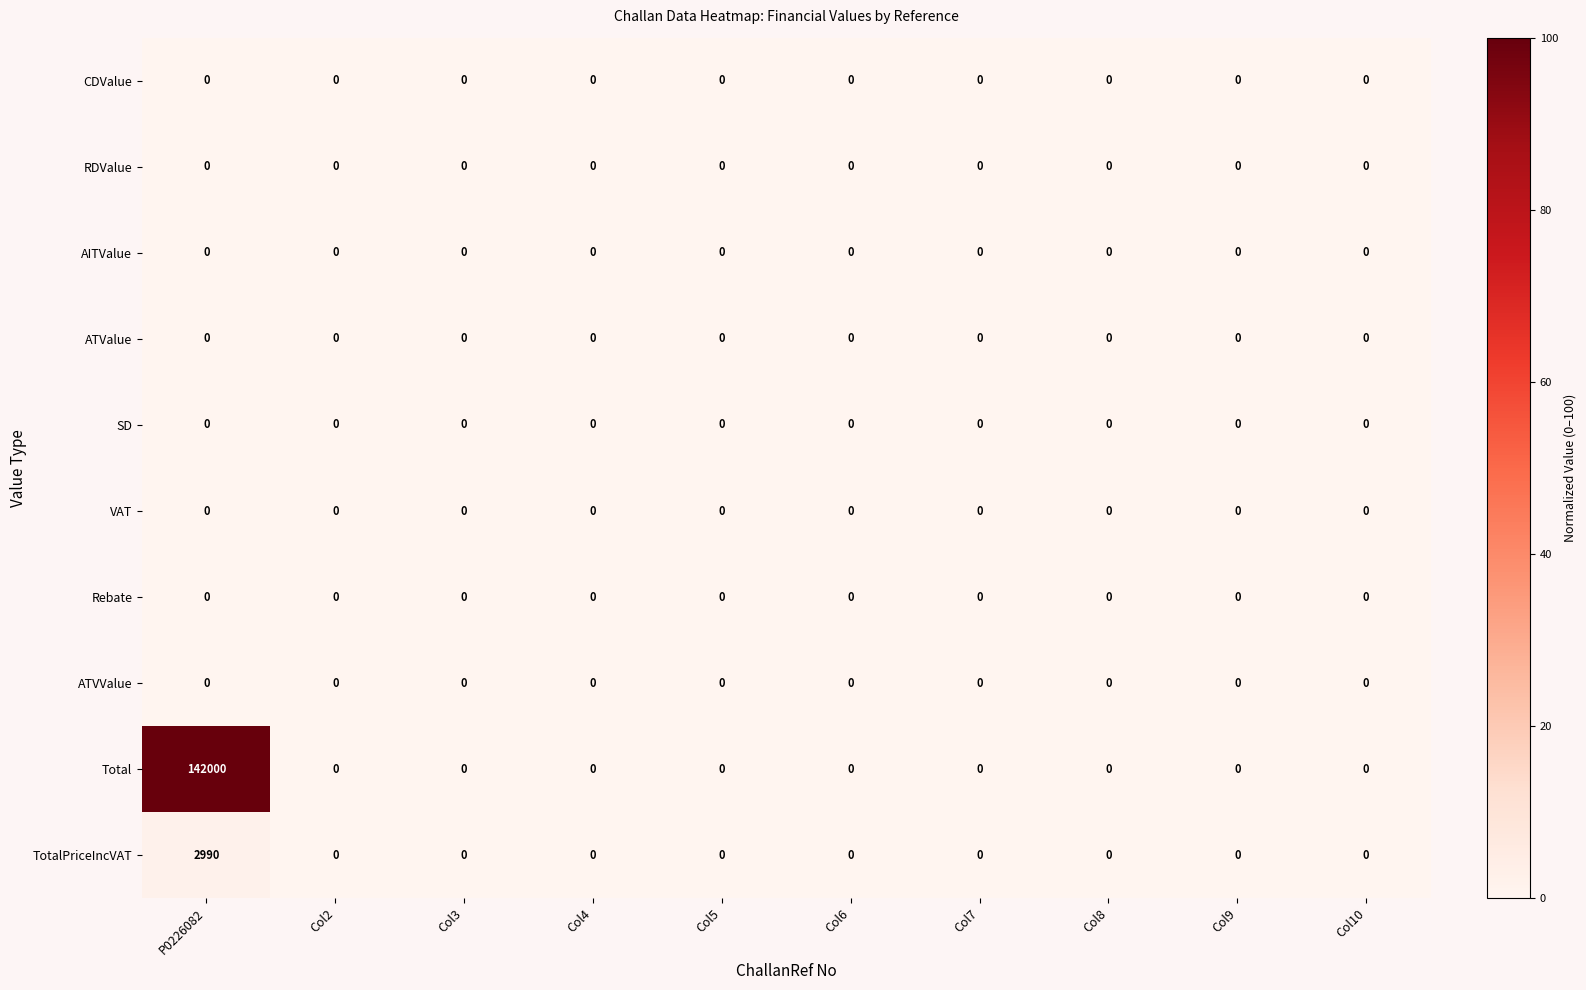

Which label corresponds to the largest value in the chart?

P0226082